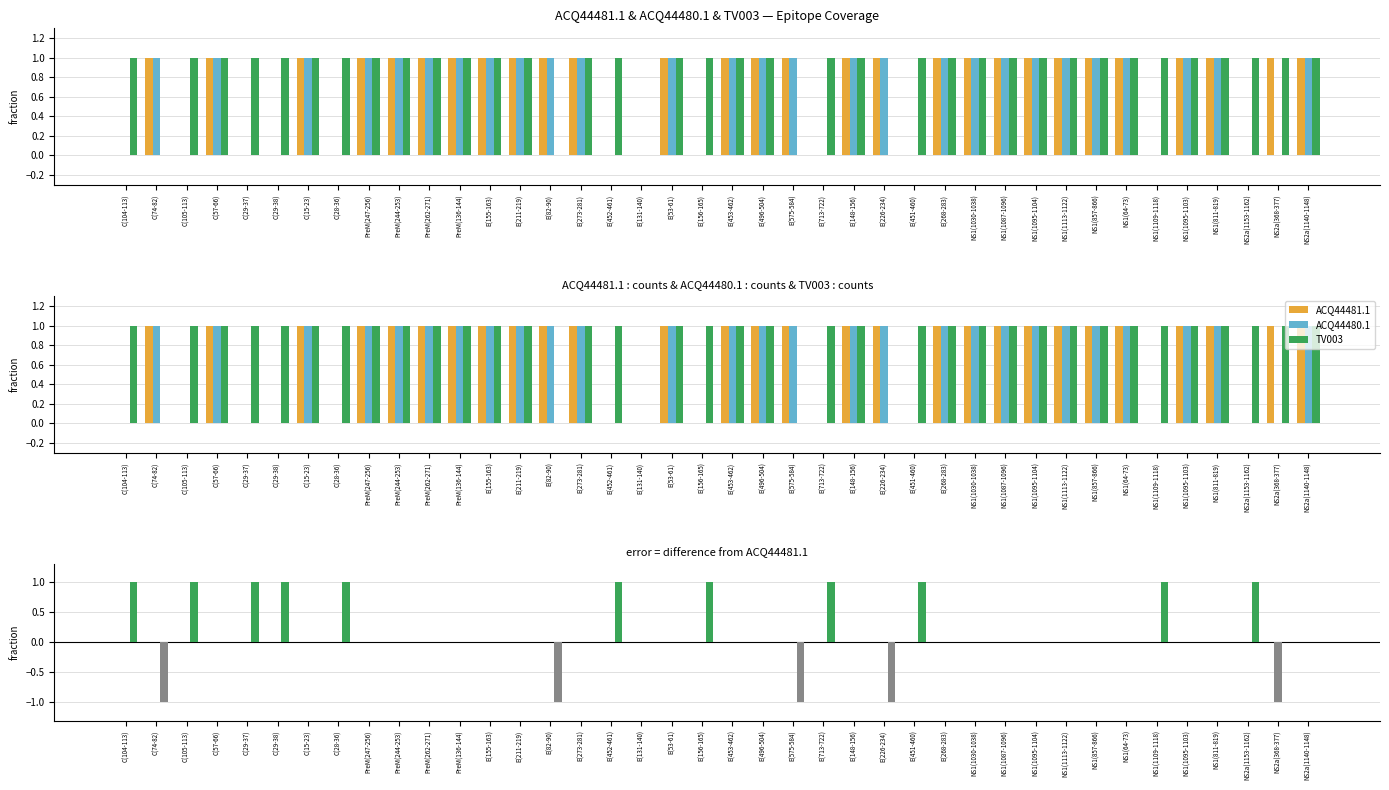

At NS1(1113-1122), list the series in order from smallest to largest.

ACQ44481.1, ACQ44480.1, TV003